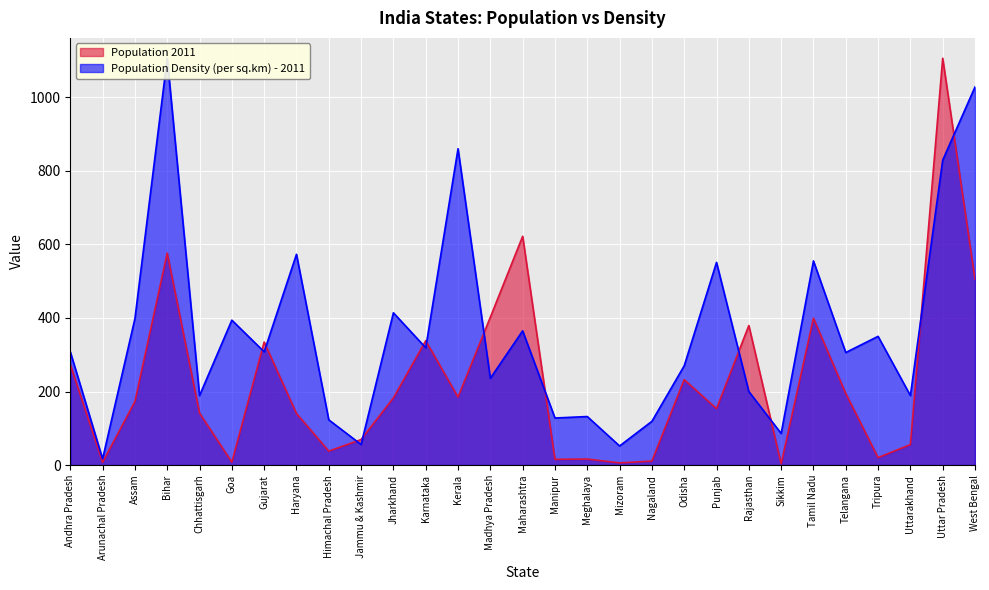

At which category does Population 2011 reach its first local valley?

Arunachal Pradesh